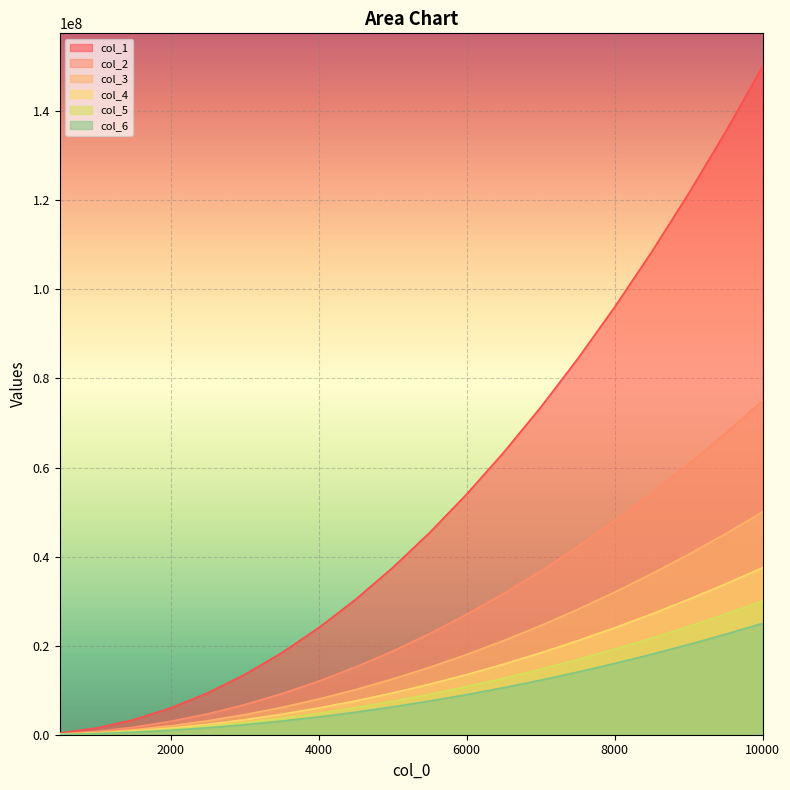

List the series in order of their peak value, lowest first.

col_6, col_5, col_4, col_3, col_2, col_1